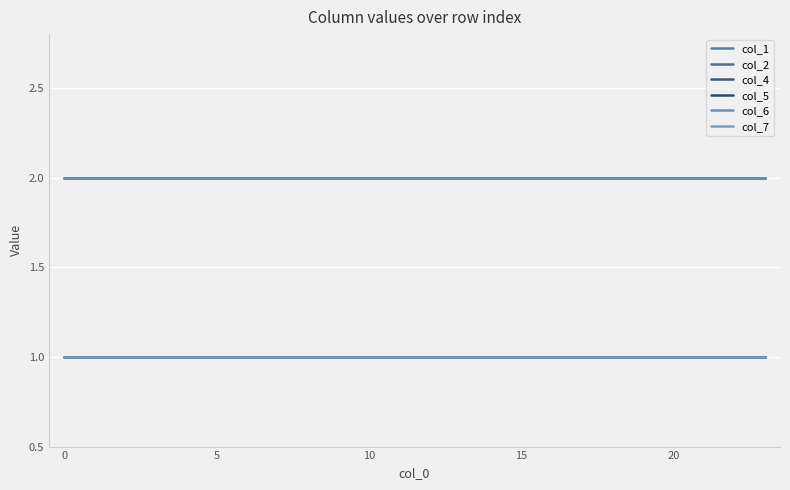

What is the maximum value shown in the chart?

2